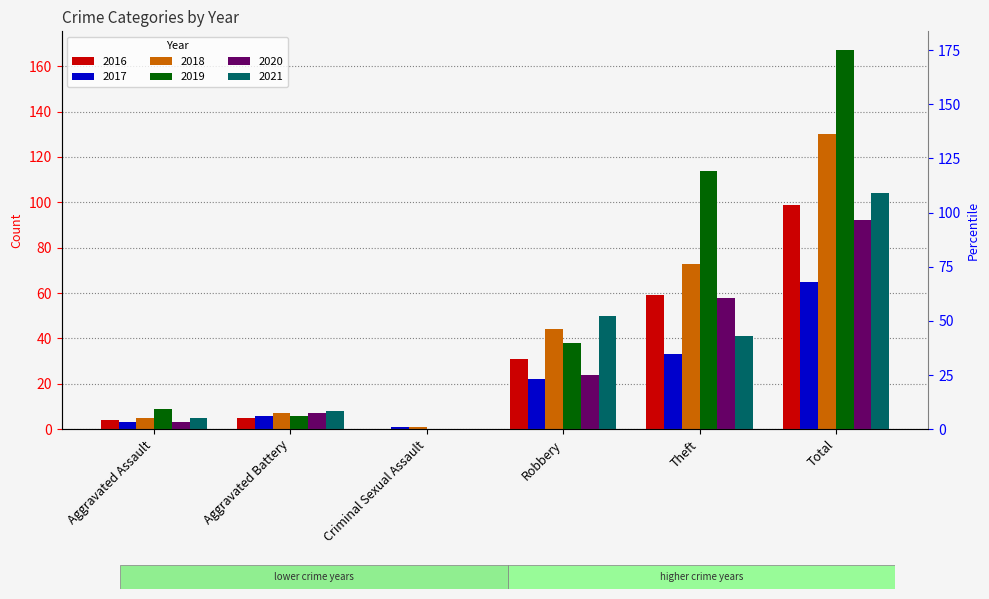

What is the difference between the highest and lowest values at Criminal Sexual Assault?

1